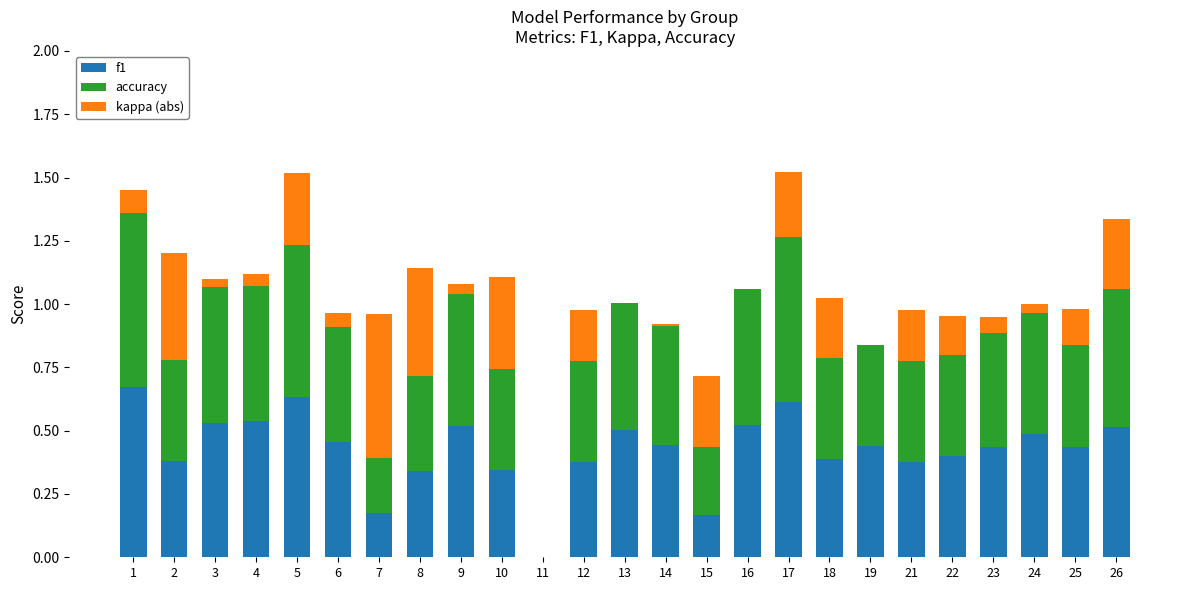

Are the bars grouped side by side (vs. stacked)?

No